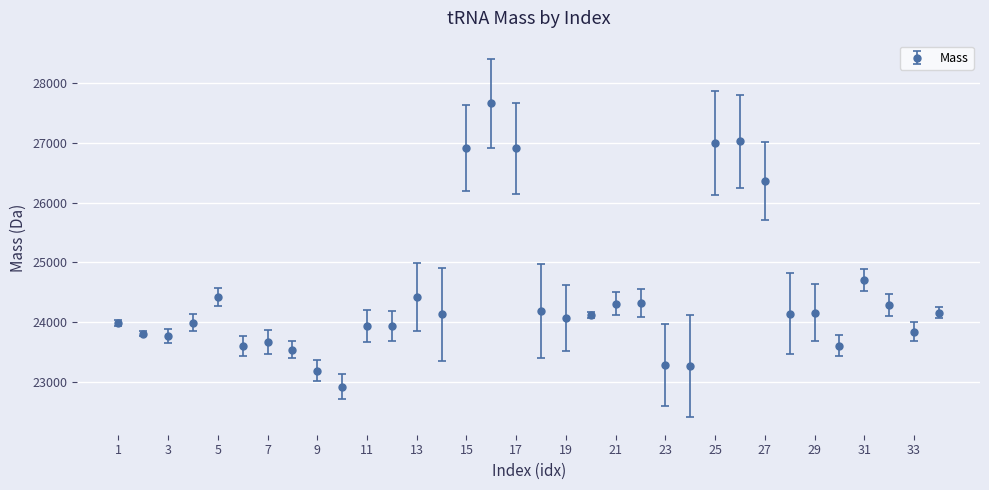

What is the difference between the maximum and minimum values?

4738.7